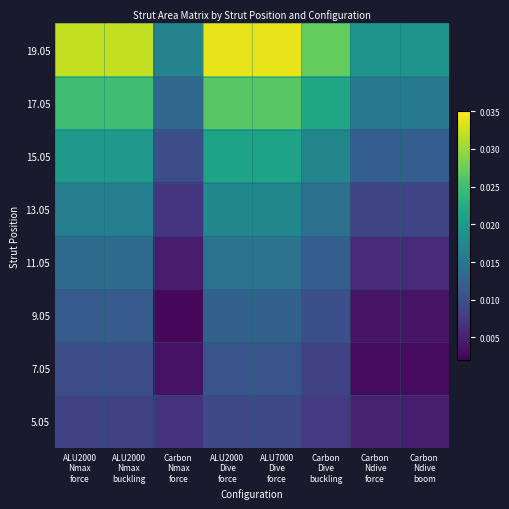

Which label corresponds to the smallest value in the chart?

Carbon
Nmax
force